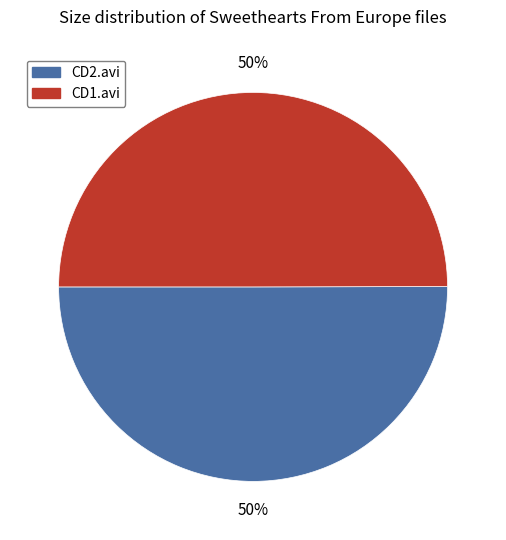

How many slices are in this pie chart?

2